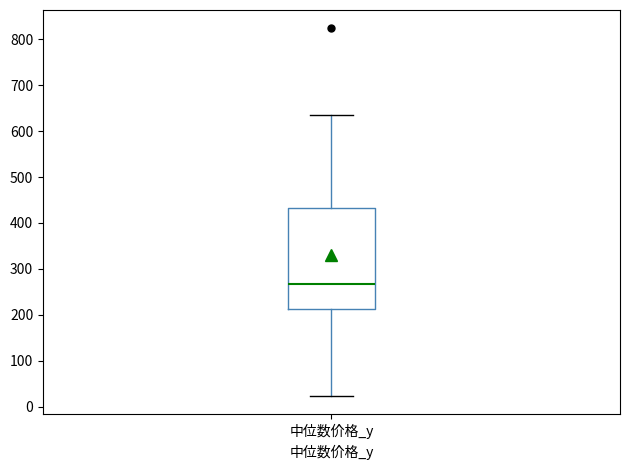

Transcribe this box plot: give where the median line is, the range the box spans, and where the two whiskers end, as read against the y-axis. The values are not printed on the chart, so give them approximately, as read against the axis.

median 270, box 210 to 430, whiskers 20 to 640